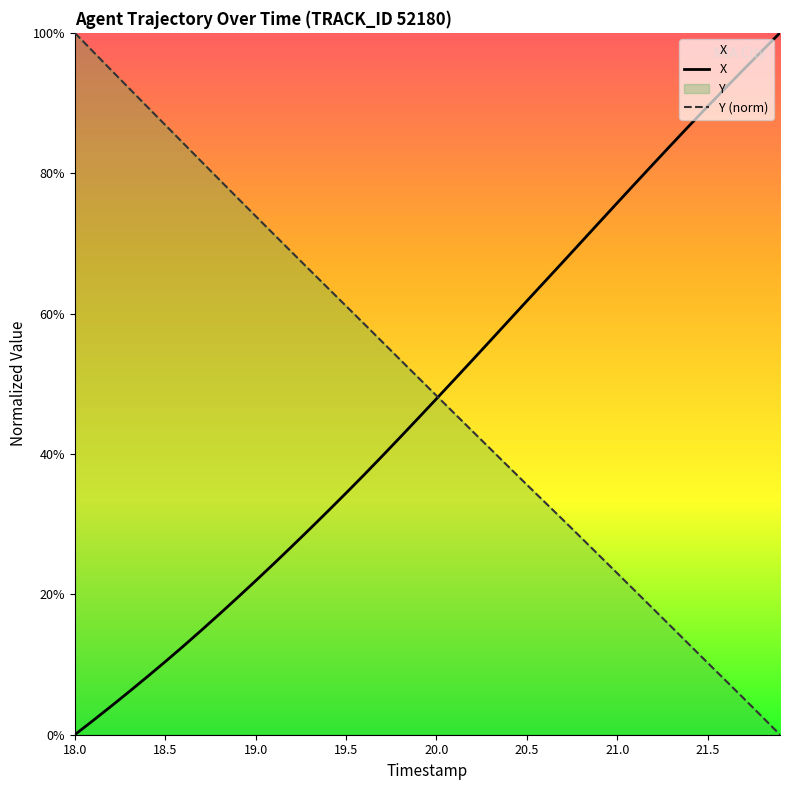

Which category has the lowest value across all series?

18.0